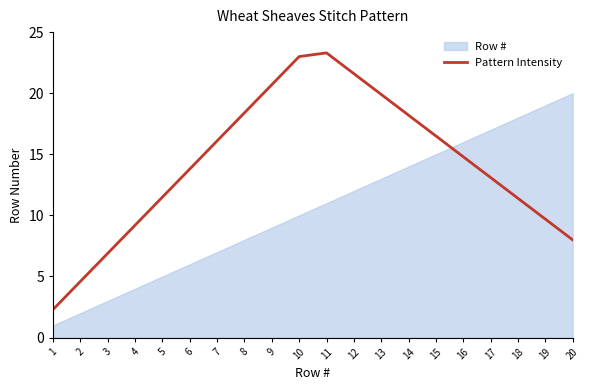

Is it true that the value at 5 is 17.1?

False